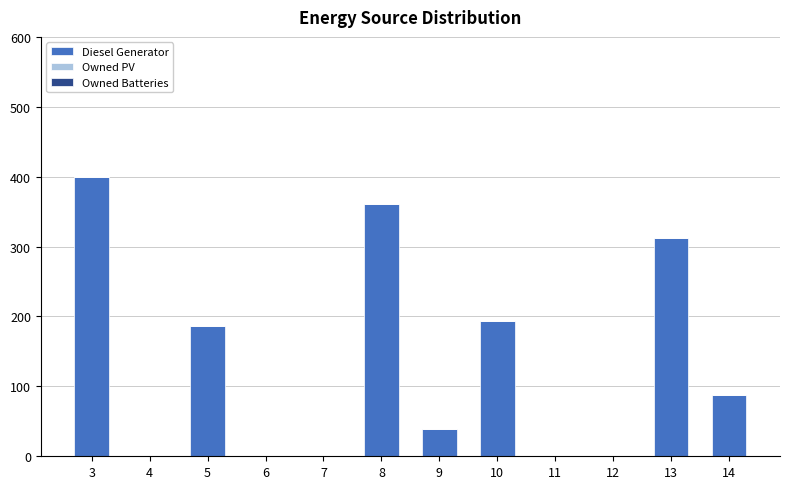

What is the sum of all values?

1580